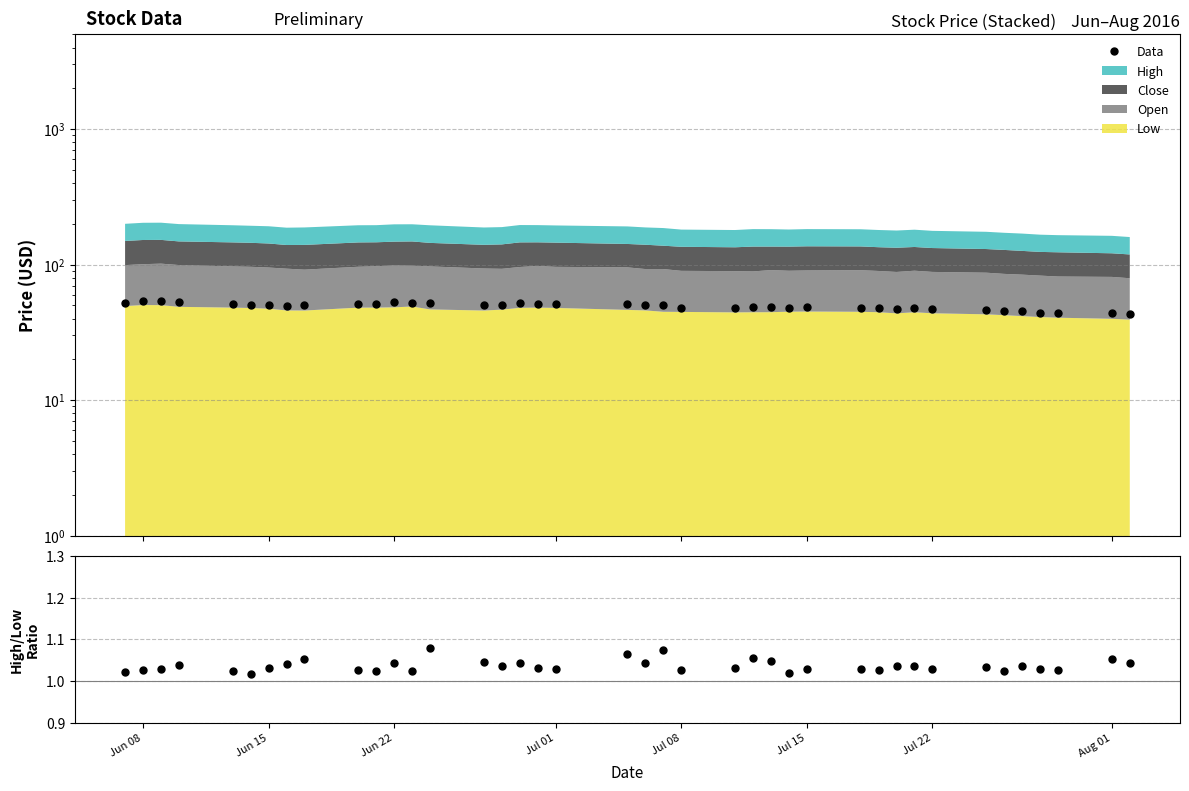

Does the chart have visible grid lines?

Yes